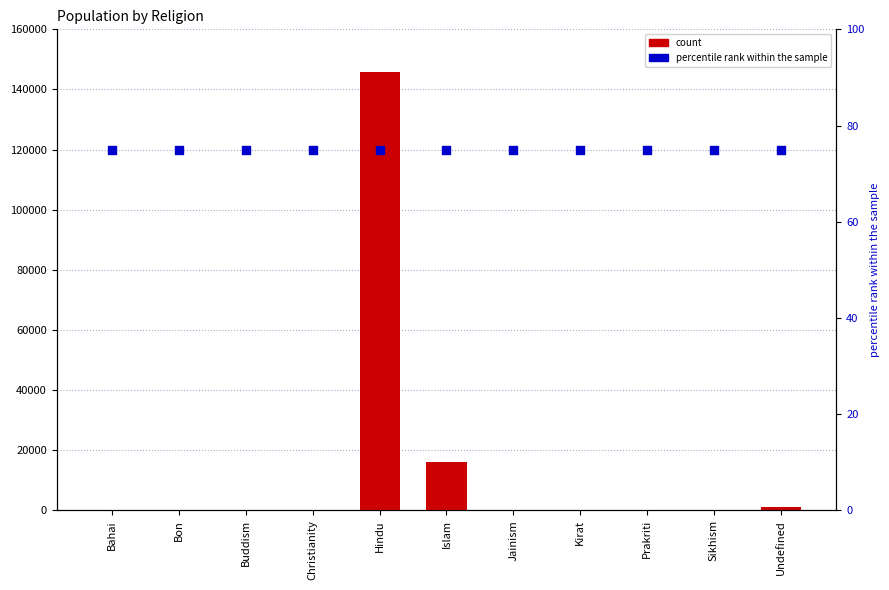

Which series contains the lowest Y value?

Number